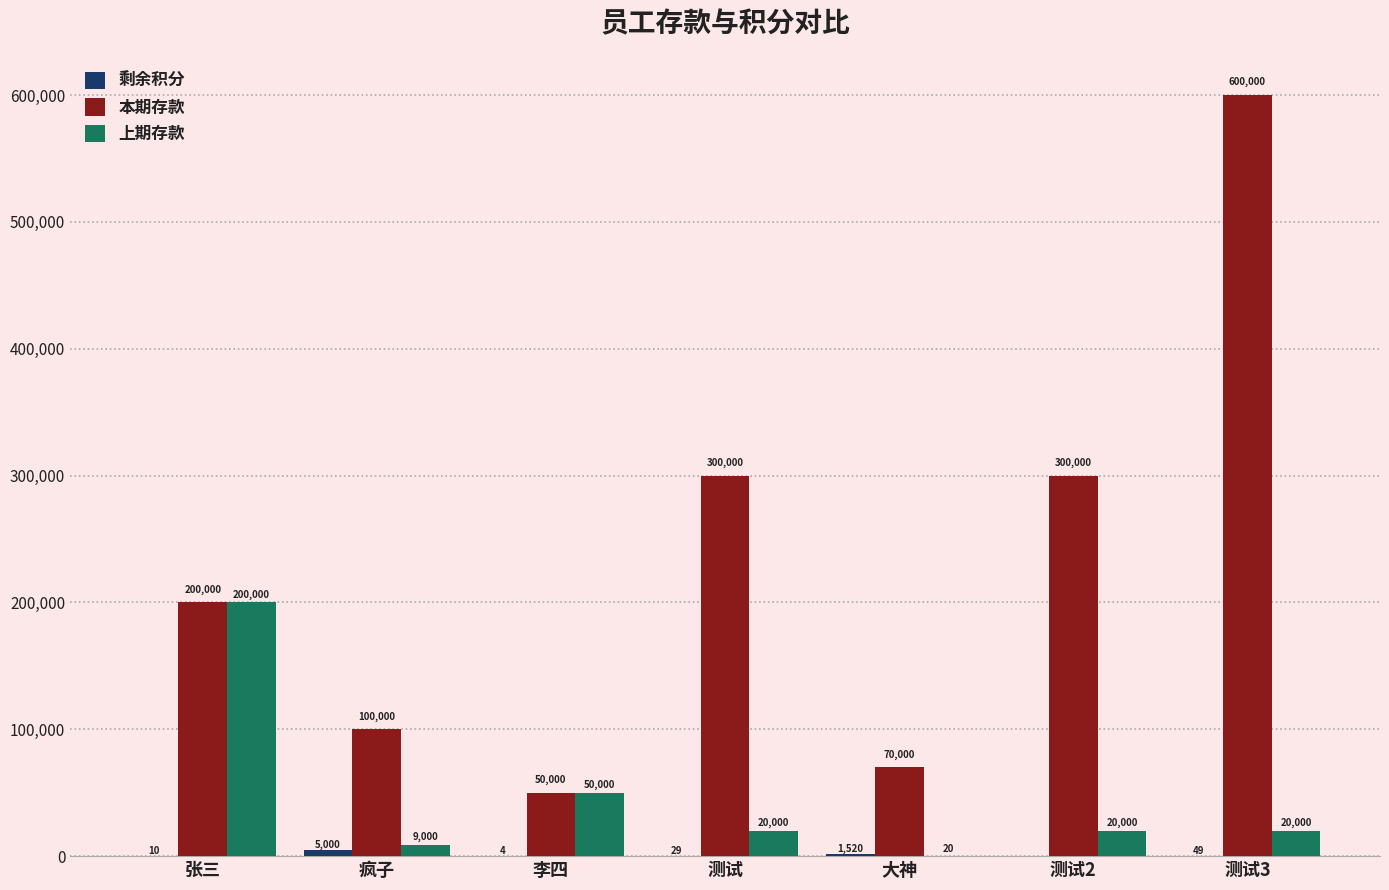

How many data points does each series have?

7